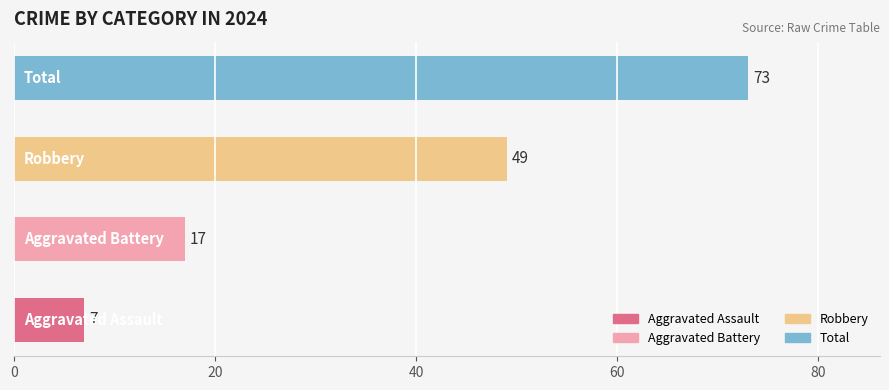

Count the values in the range 17 to 73.

3